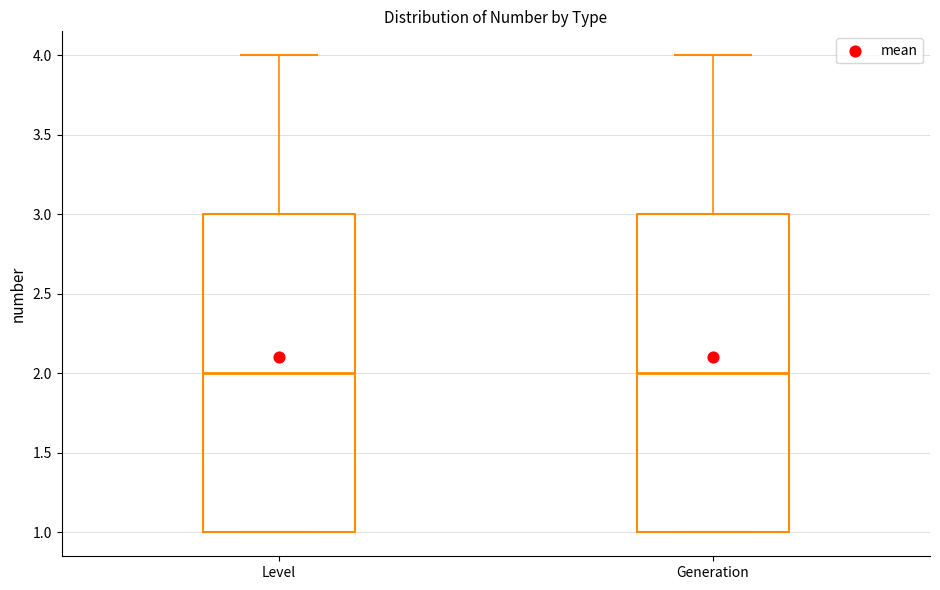

Reading left to right, transcribe this box plot: for each box, give where its median line is, the range the box spans, and where its two whiskers end, as read against the y-axis. The values are not printed on the chart, so give them approximately, as read against the axis.

Level: median 2, box 1 to 3, whiskers 1 to 4
Generation: median 2, box 1 to 3, whiskers 1 to 4